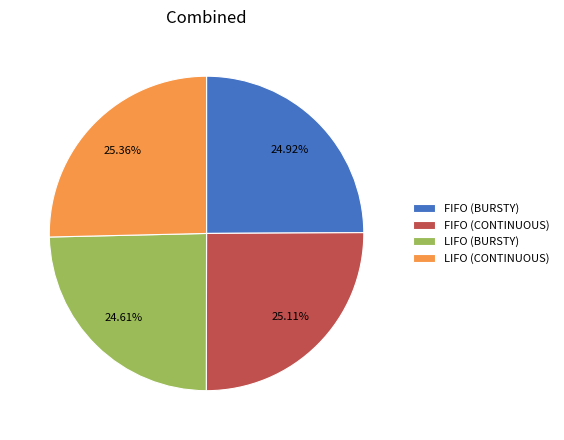

How many segments does this pie chart have?

4